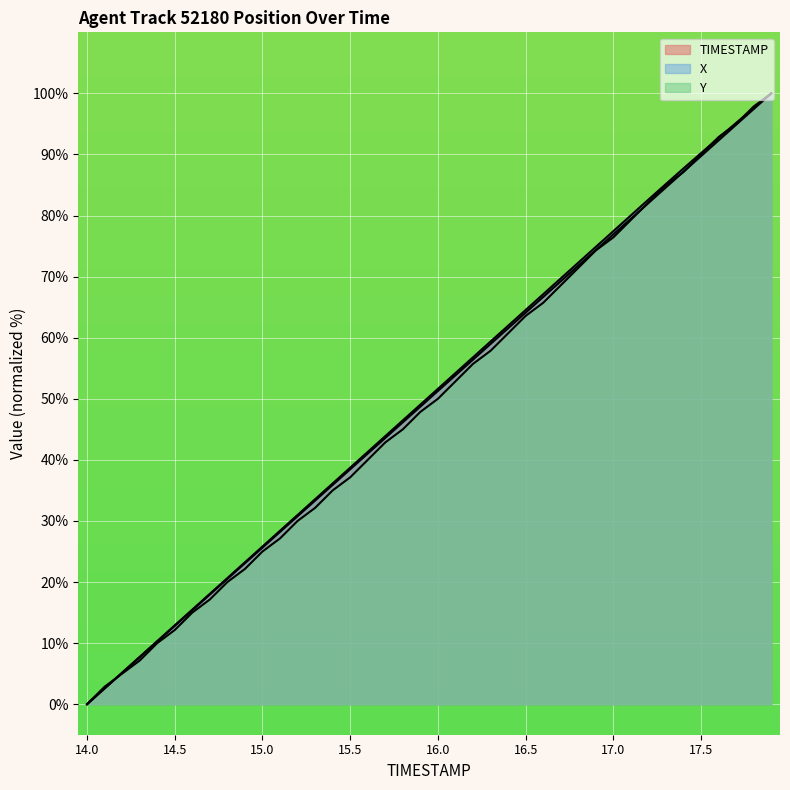

How many lines are shown in the chart?

3